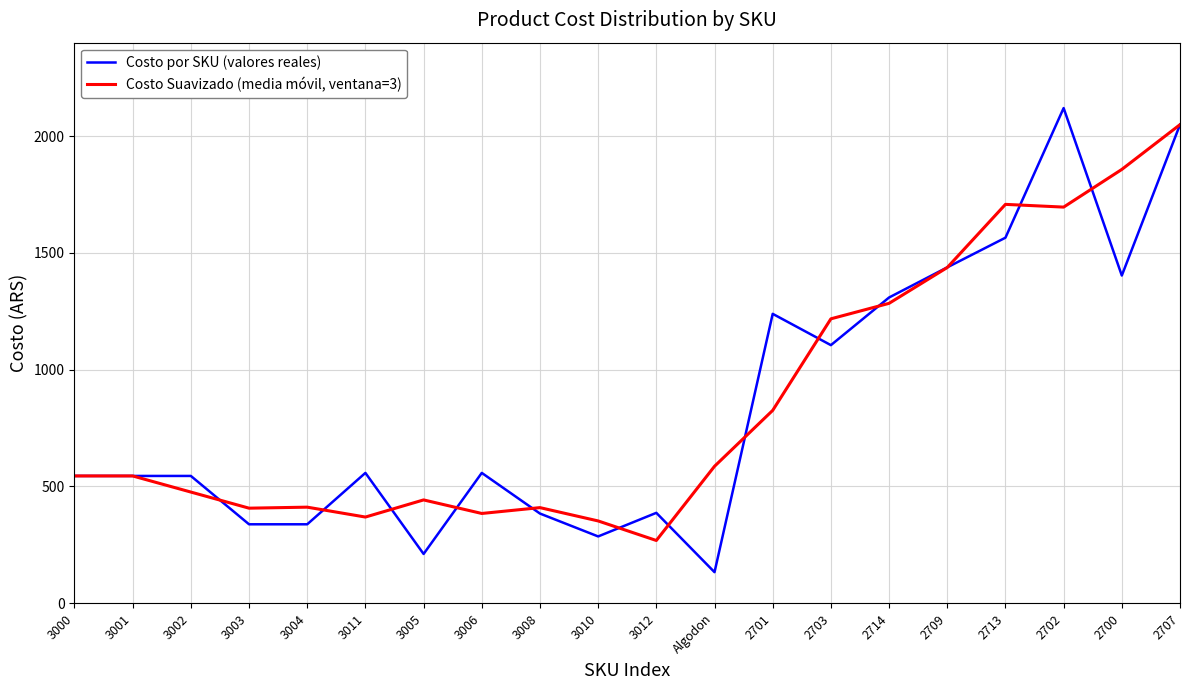

At how many categories does at least one series exceed 840?

8